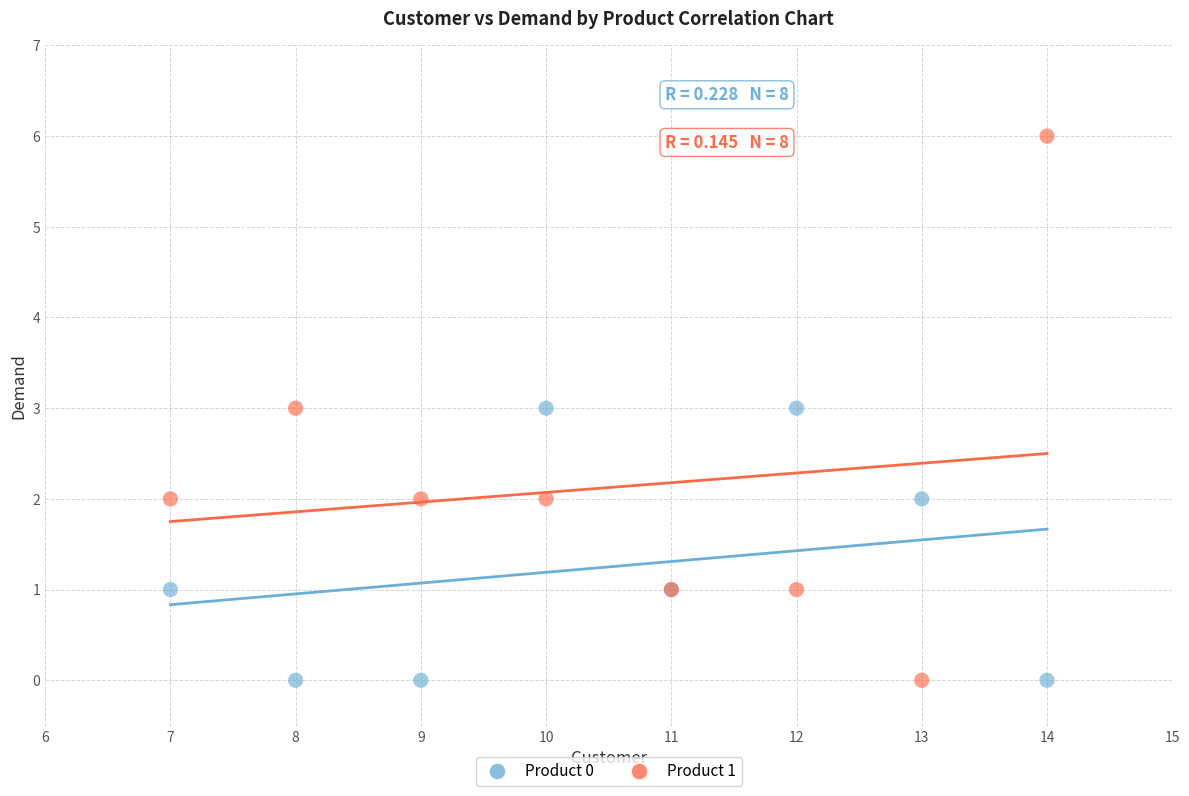

Which series has the largest Y range (max minus min)?

Product 1